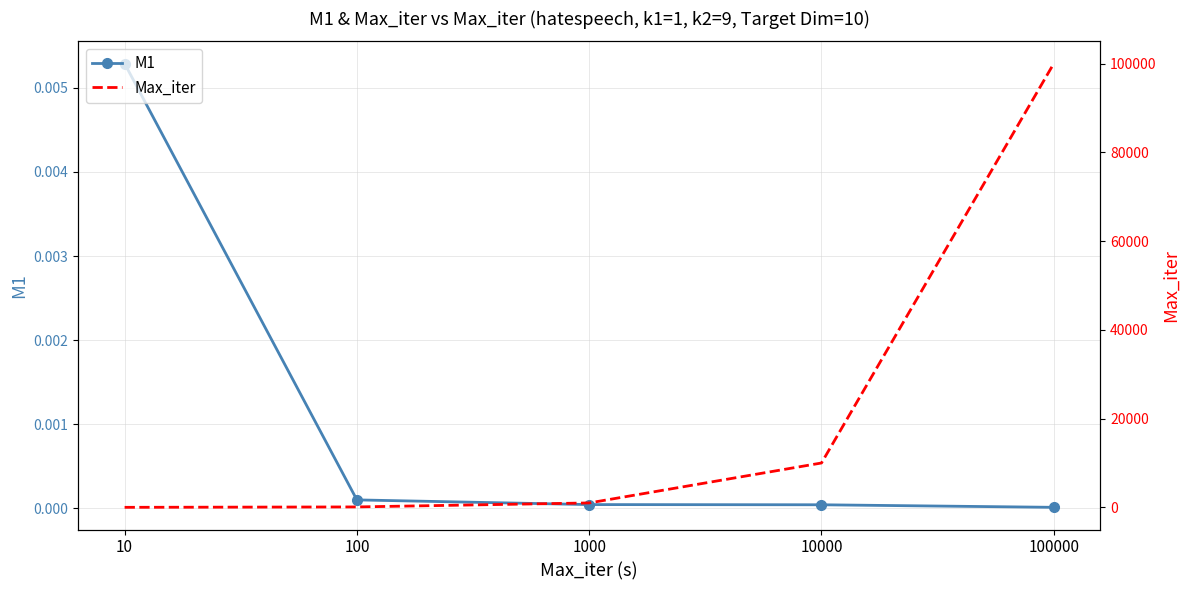

Reading right to left, list all the values displayed in this chart.

M1: 0.0	0.0	0.0	0.0	0.0
Max_iter: 100000.0	10000.0	1000.0	100.0	10.0